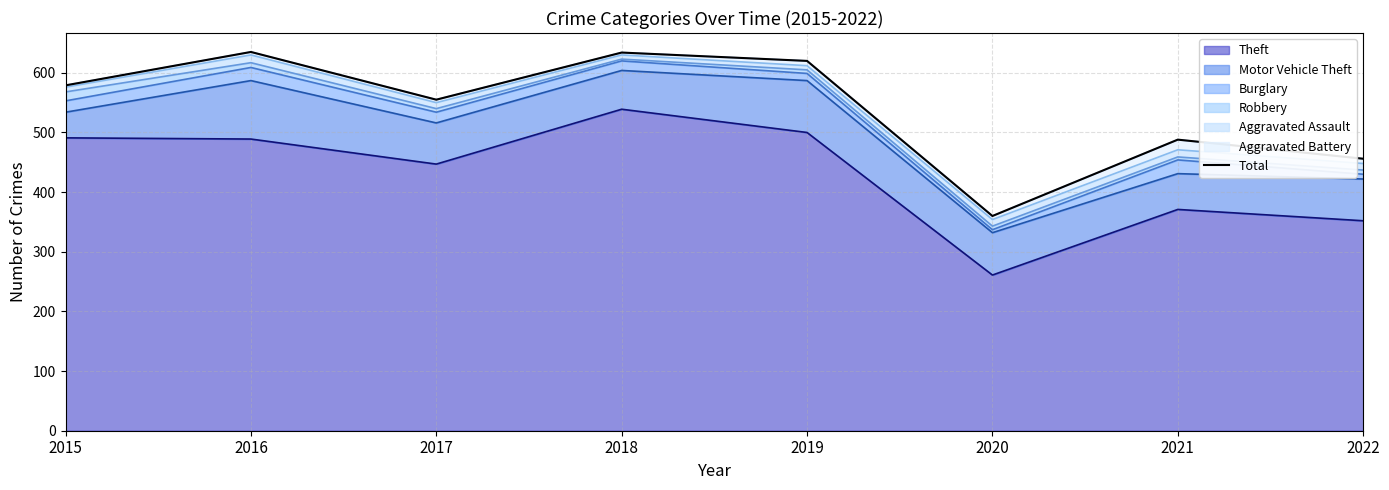

Where is the data nearest to the value 497?

2021